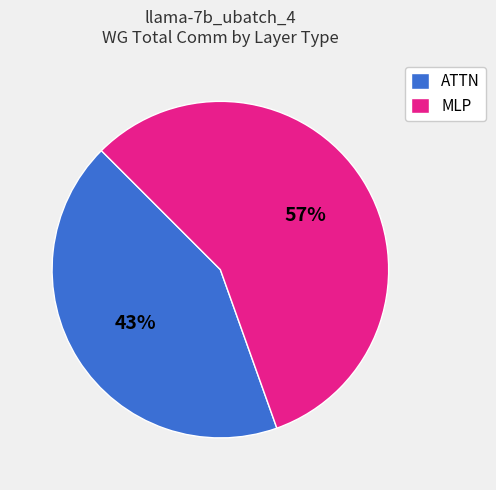

Which category has the smallest portion of the pie?

ATTN